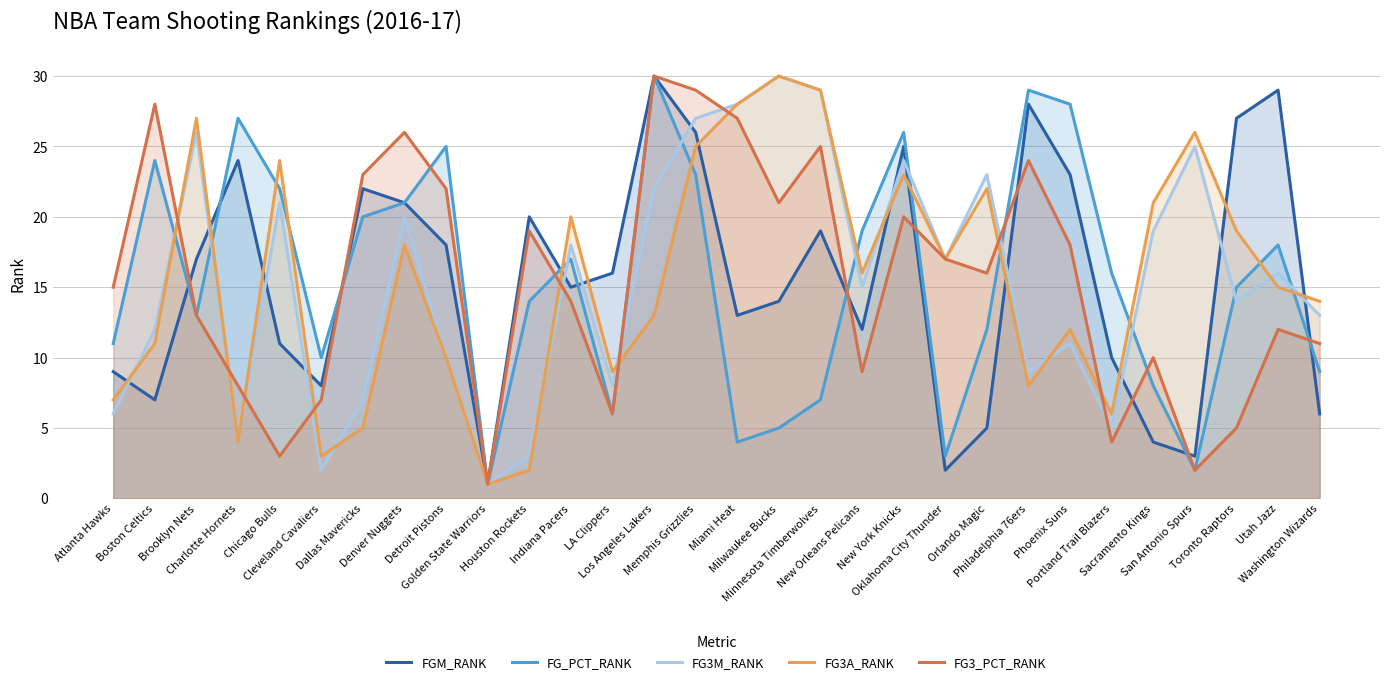

What is the value of the FG3M_RANK point at the 10th from the left?

1